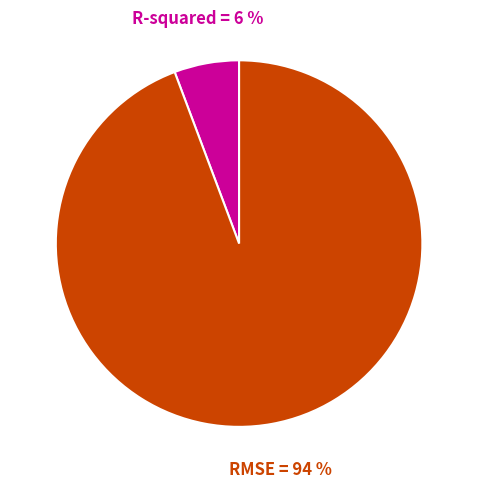

How many slices are in this pie chart?

2